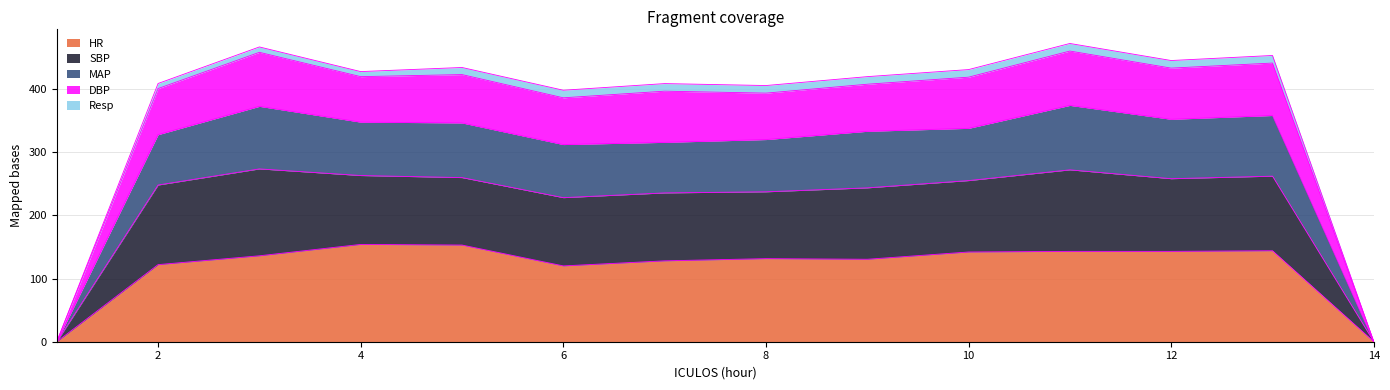

What is the highest value of the HR series?

154.0